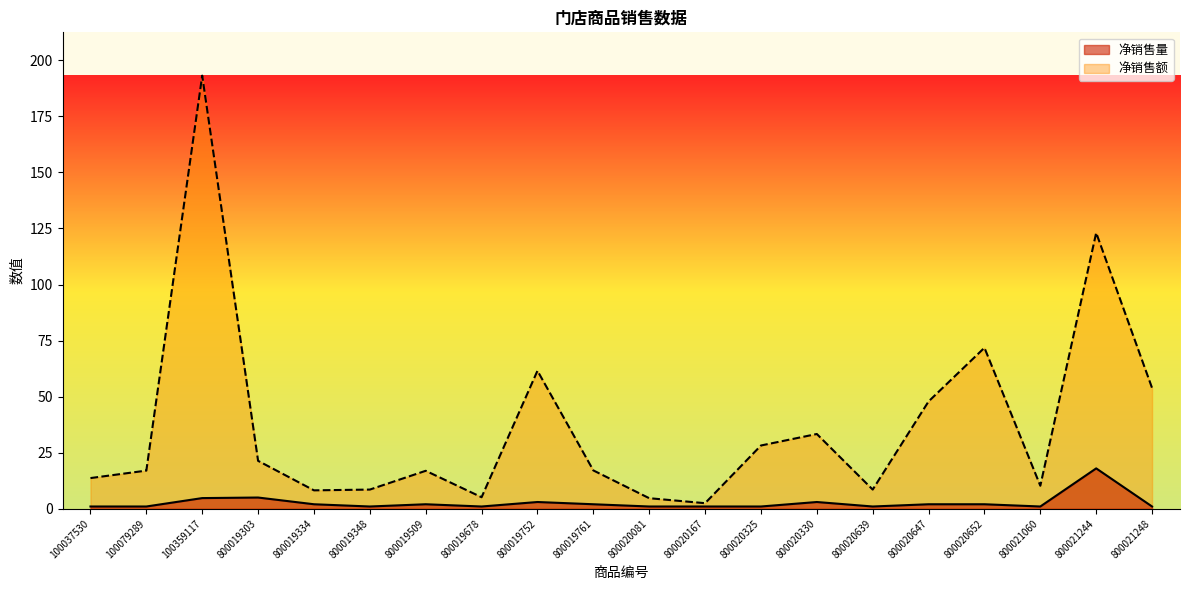

Between 100359117 and 800020325, which is larger?

100359117